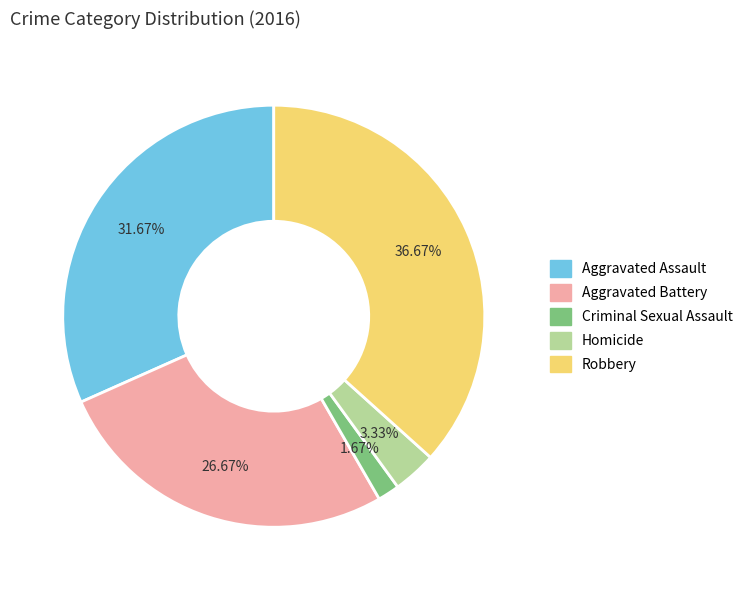

To the nearest percent, what portion does Robbery represent?

37%